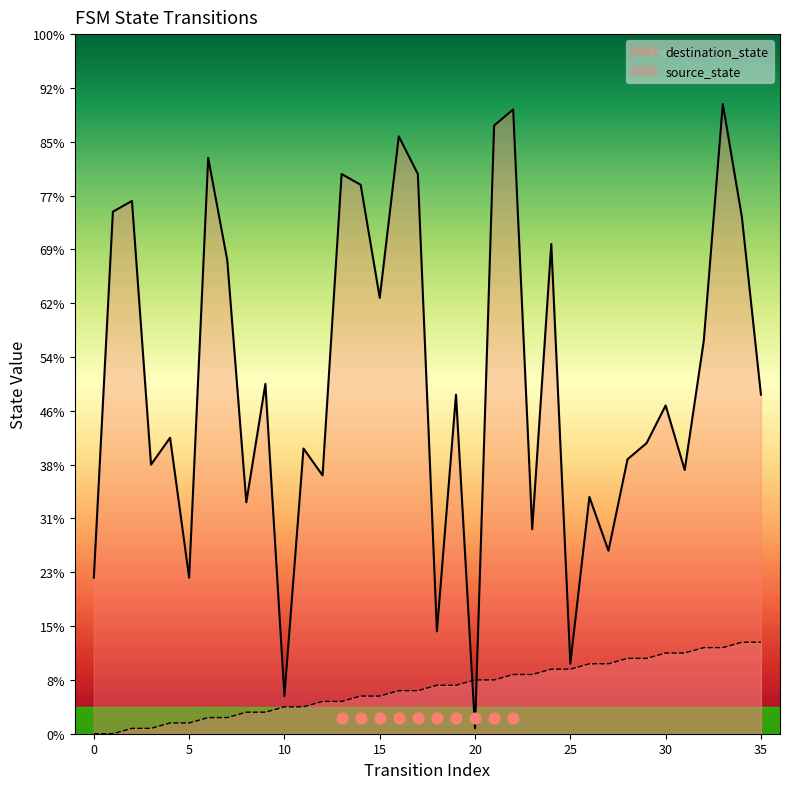

What are all the series names shown in the legend?

source_state, destination_state